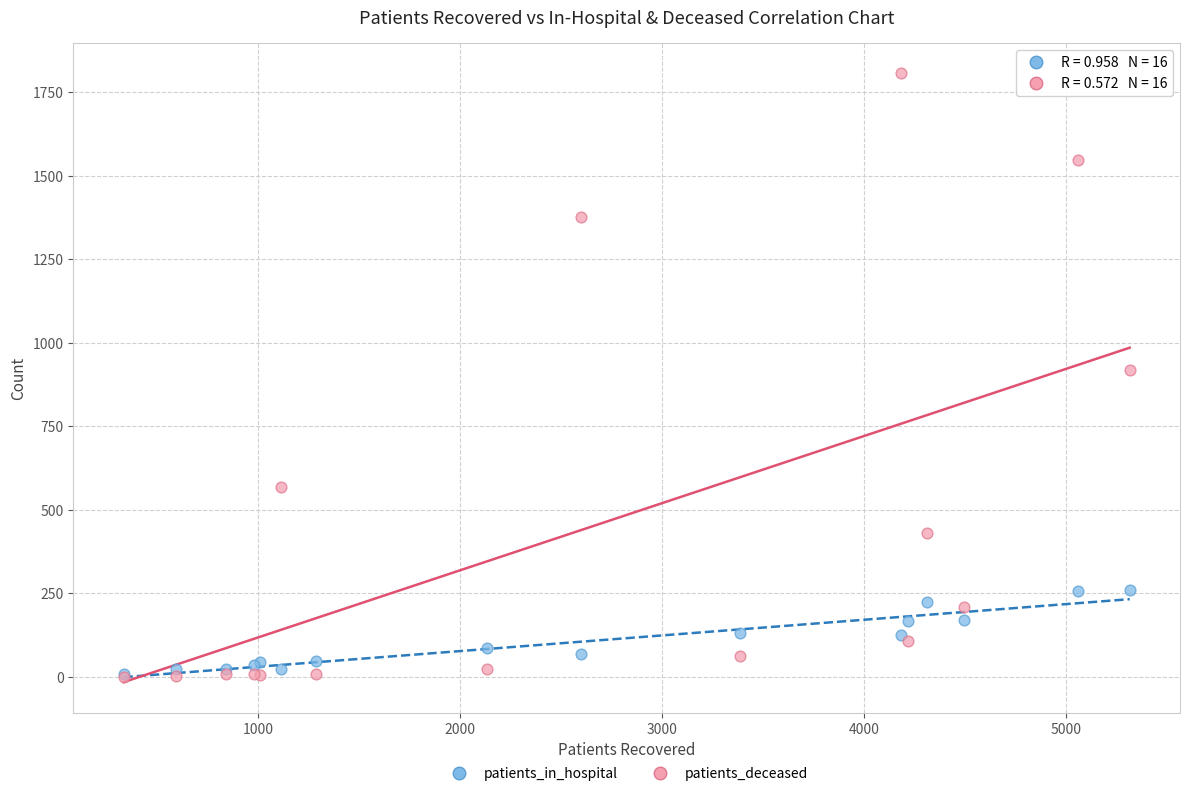

Which series reaches the maximum Y coordinate?

patients_deceased